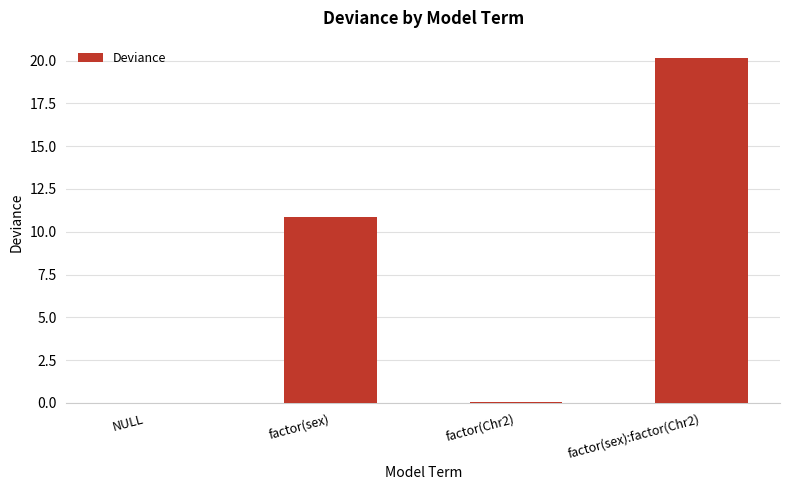

True or false: the data shows 0.0 at NULL.

True